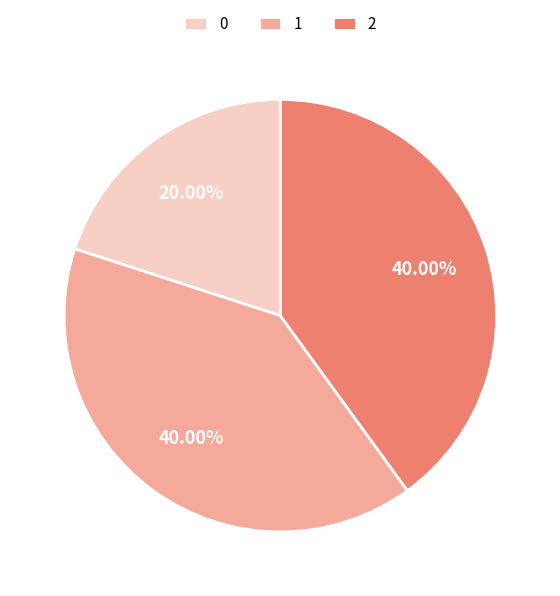

What is the ratio of the value at 1 to the value at 0?

2.0